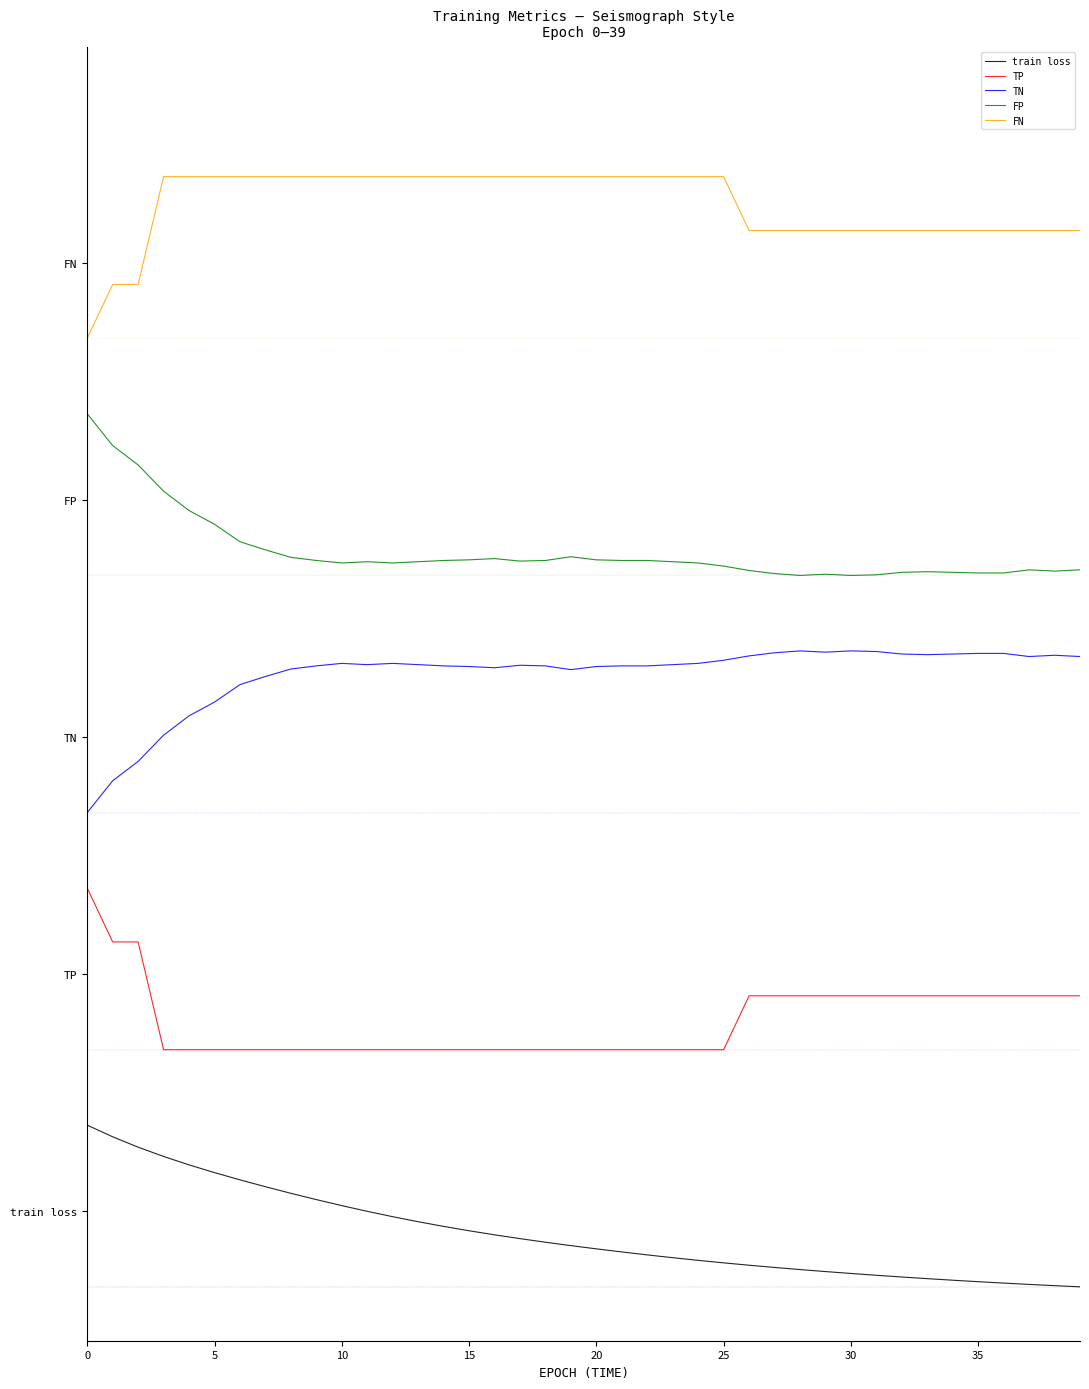

True or false: TP has more than 0 points higher than both neighbors.

False